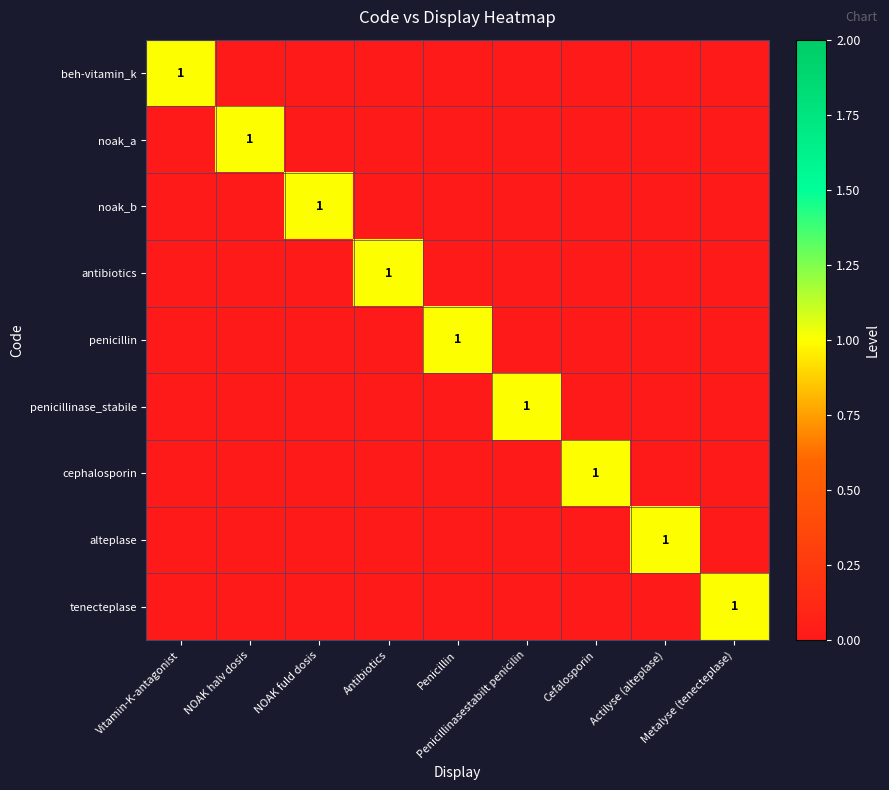

The value of penicillinase_stabile at Cefalosporin is 0. True or false?

True